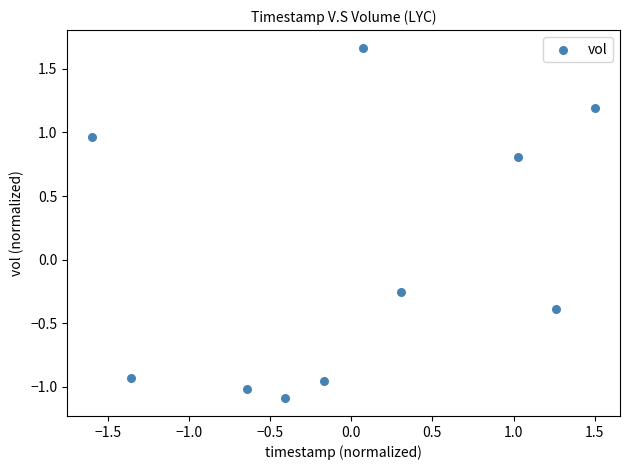

What is the range of X values (max minus min)?

3.1